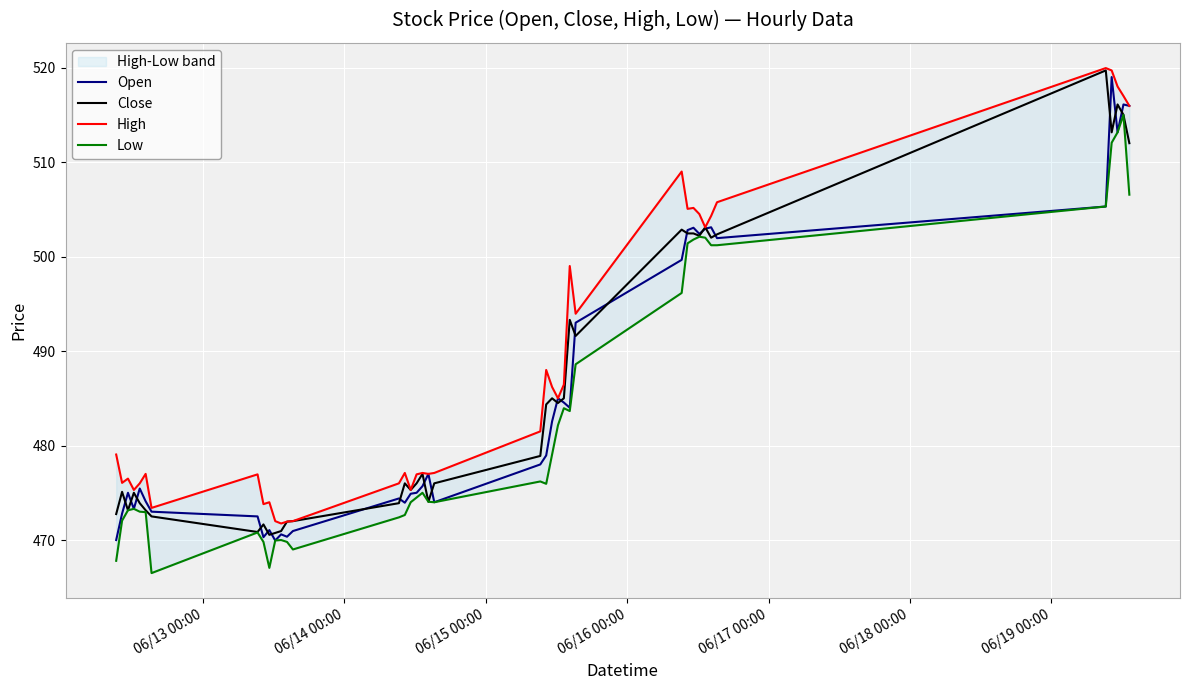

What are all the series names shown in the legend?

Open, Close, High, Low